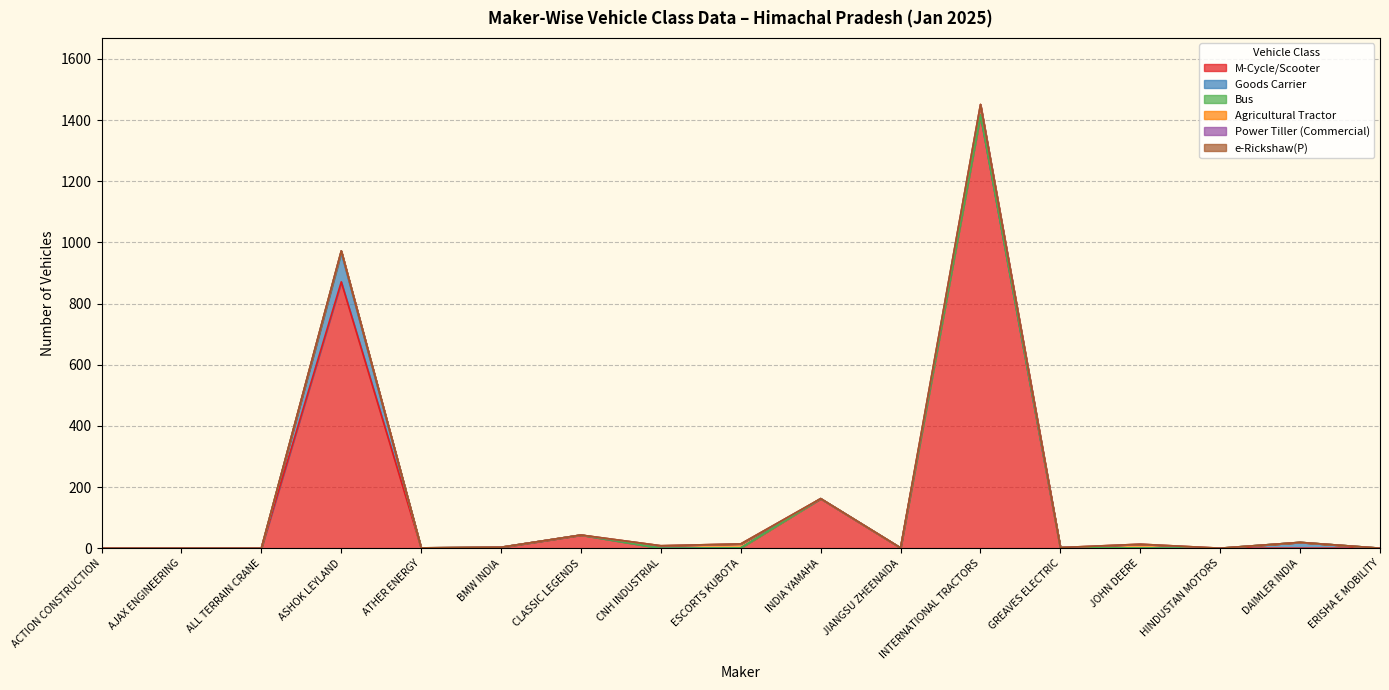

Does the chart have visible grid lines?

Yes